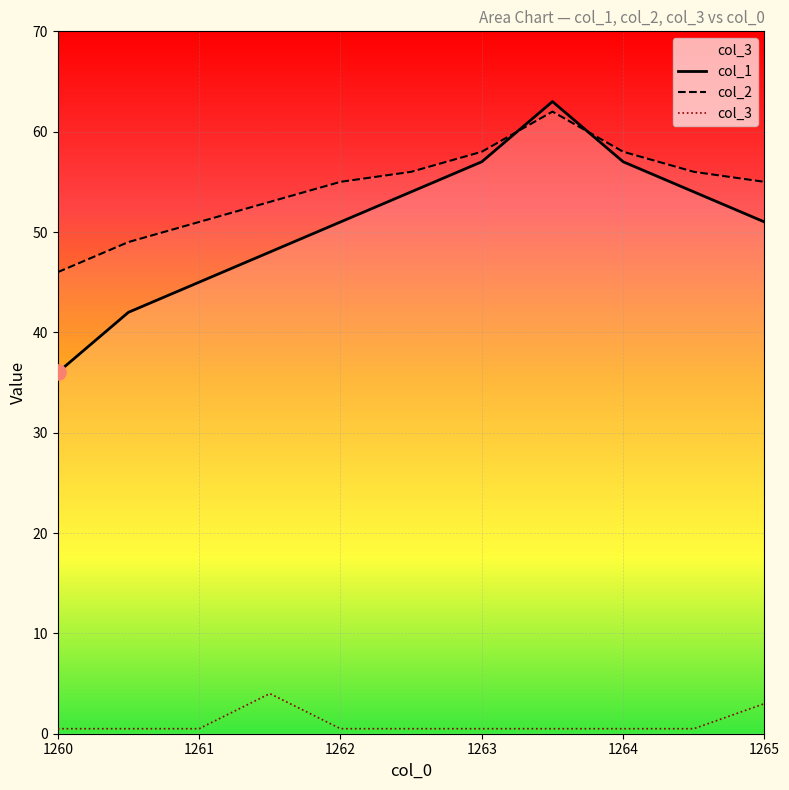

At which category is the sum across all series the highest?

1263.5